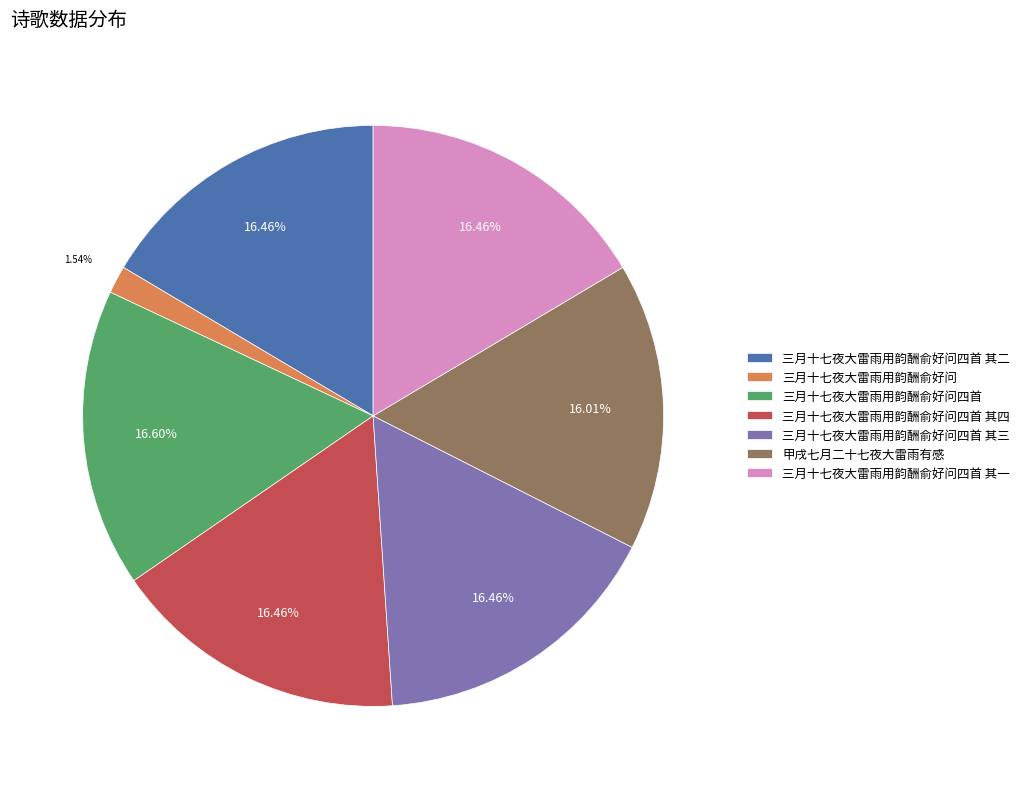

What portion of the pie excludes 三月十七夜大雷雨用韵酬俞好问?

98.5%